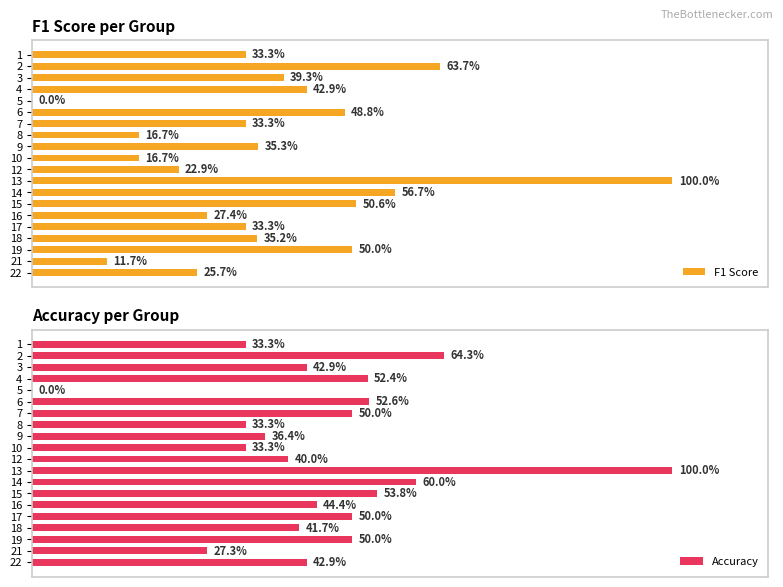

List the series in order of their overall mean, lowest first.

F1 Score, Accuracy